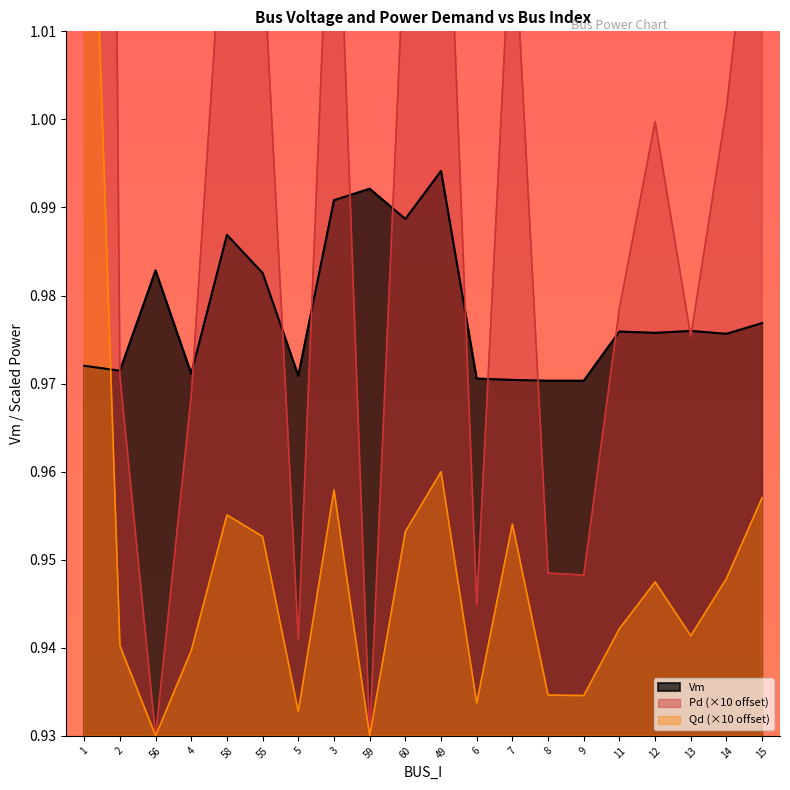

The value of Qd at 6 is 1.4. True or false?

False